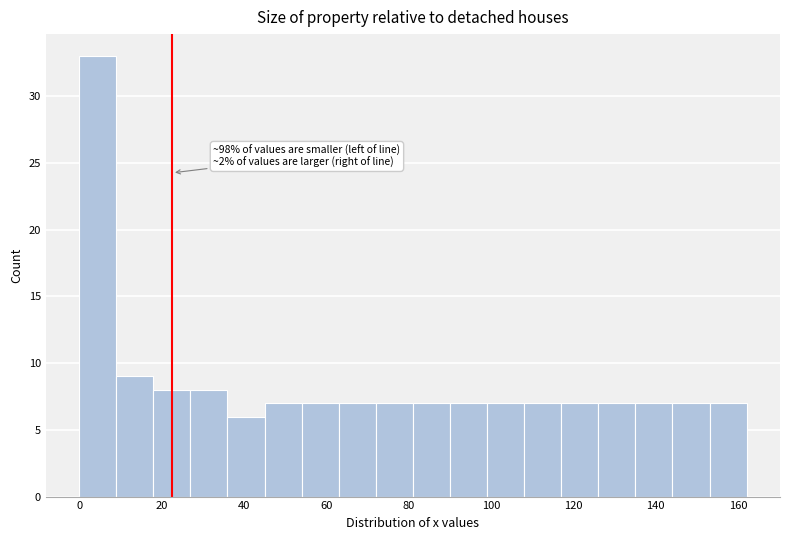

Which range on the x-axis has the tallest bar?

0 to 10